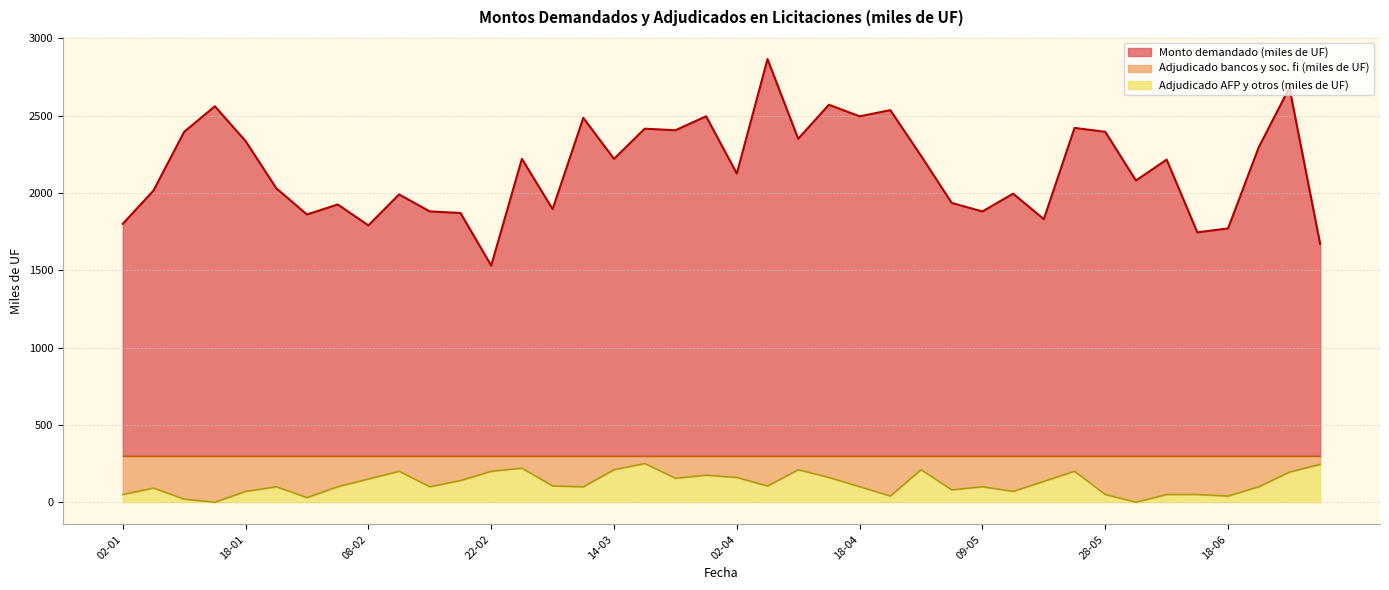

How many values in the Monto demandado (miles de UF) series exceed 2215?

19